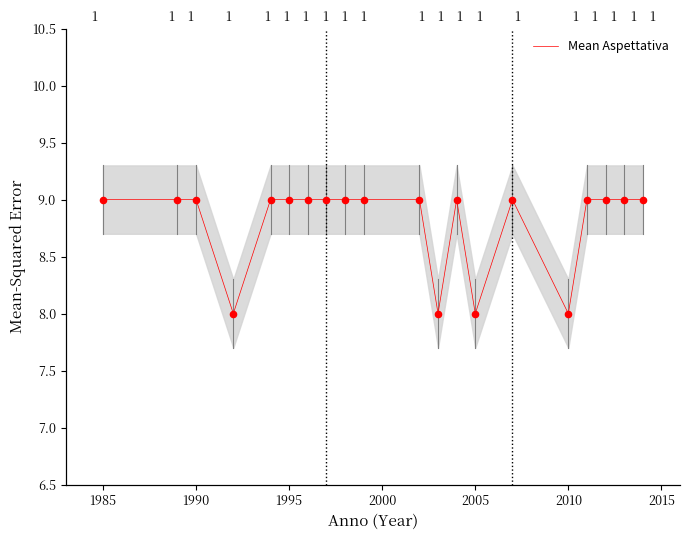

Between 1995 and 13, which is larger?

1995